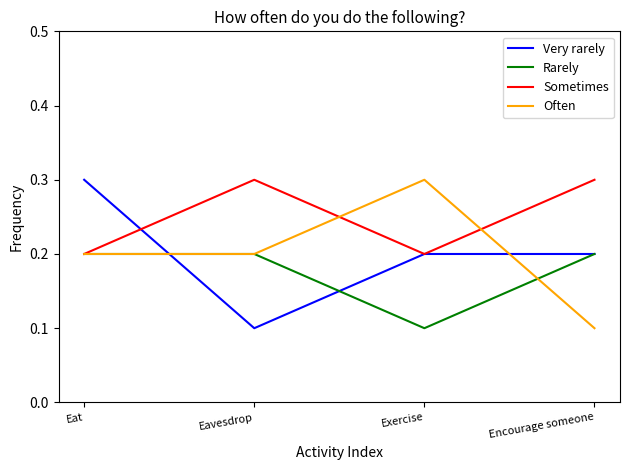

True or false: Rarely has more than 1 interior local peaks.

False